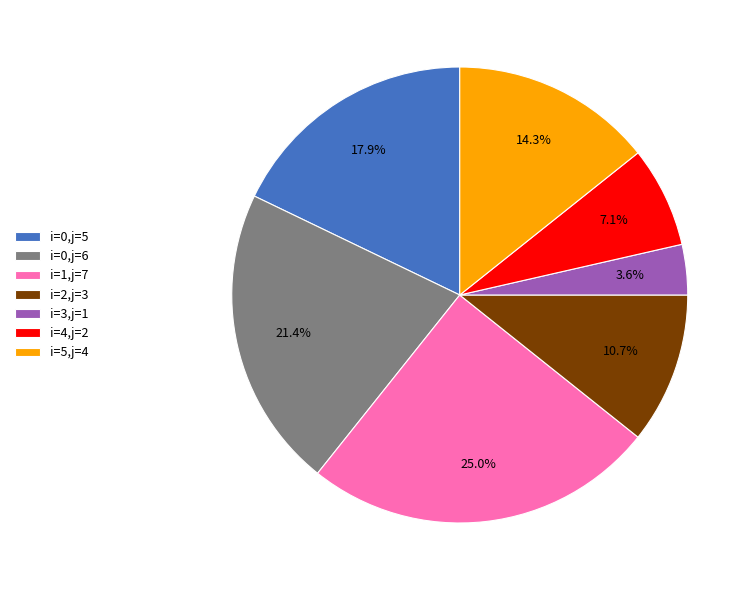

Combined, what portion of the pie is i=3,j=1 and i=1,j=7?

28.6%